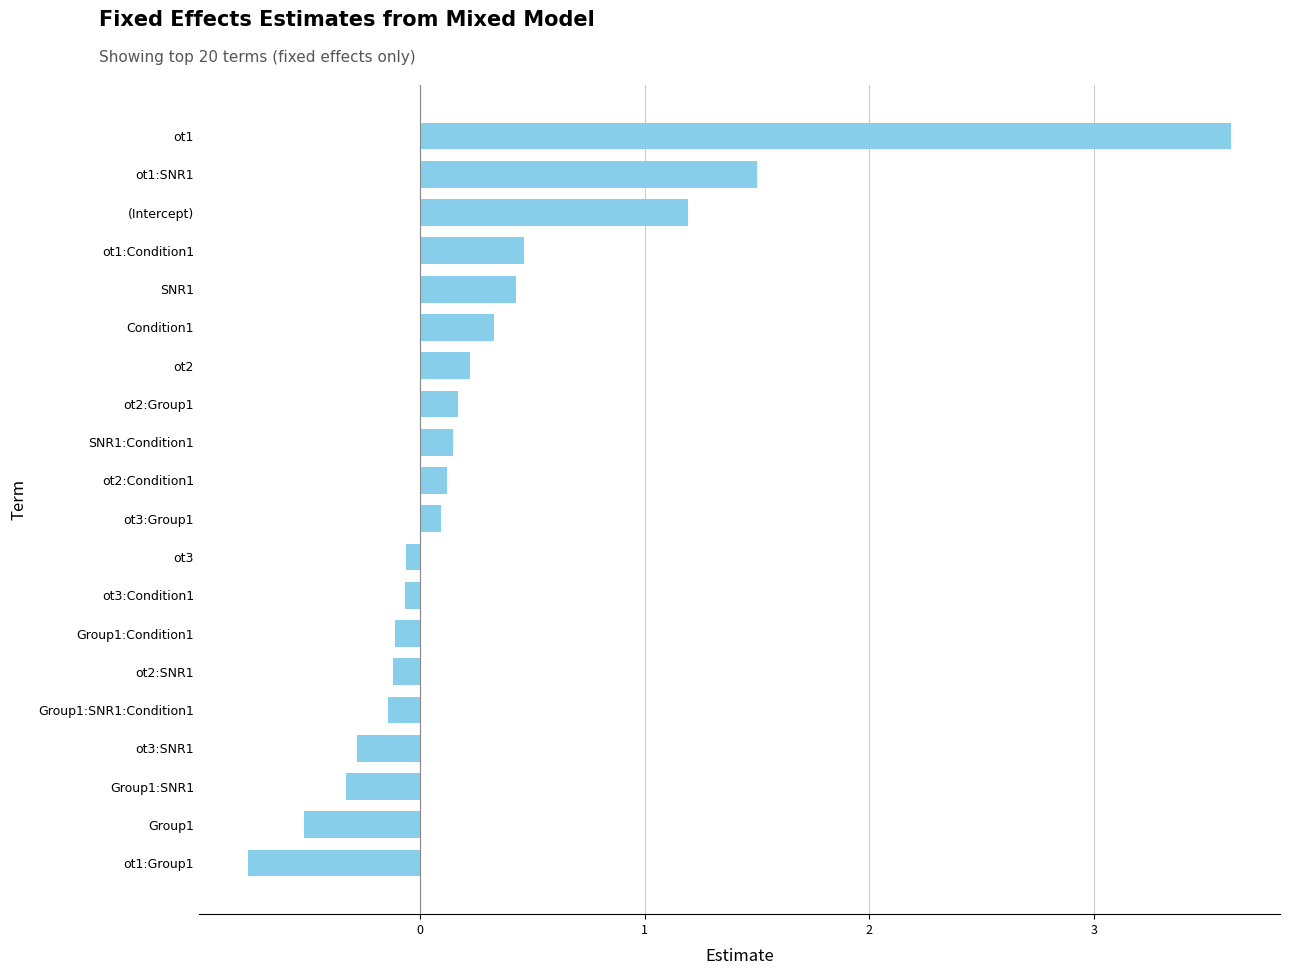

Does the chart contain stacked bars?

No